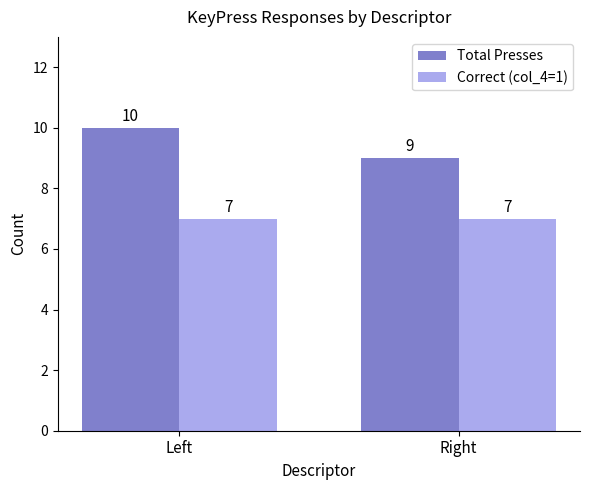

Reading left to right, extract all data points from this chart.

Total Presses: Left=10	Right=9
Correct (col_4=1): Left=7	Right=7